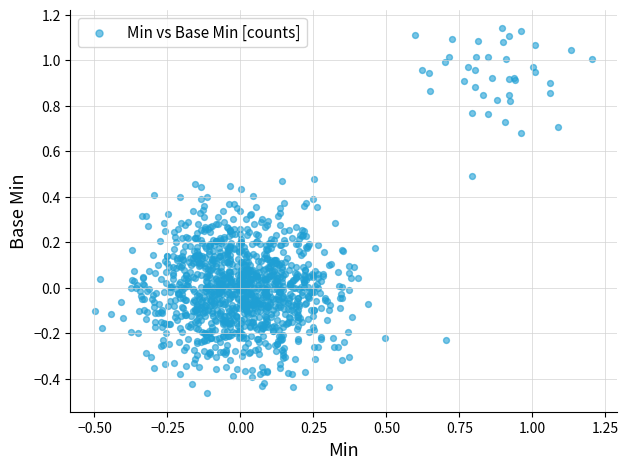

What is the range of Y values (max minus min)?

1.6